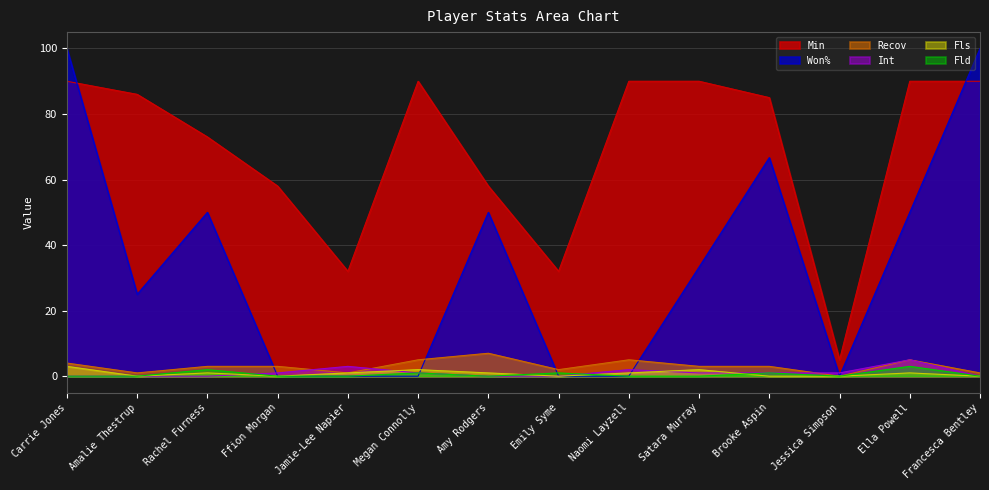

True or false: Fls has a value of 3.0 at Carrie Jones.

True